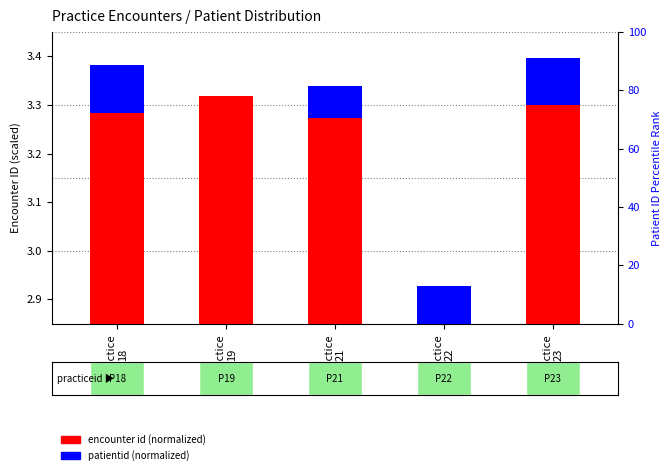

At Practice
23, list the series in order from largest to smallest.

encounter id (normalized), patientid (normalized)